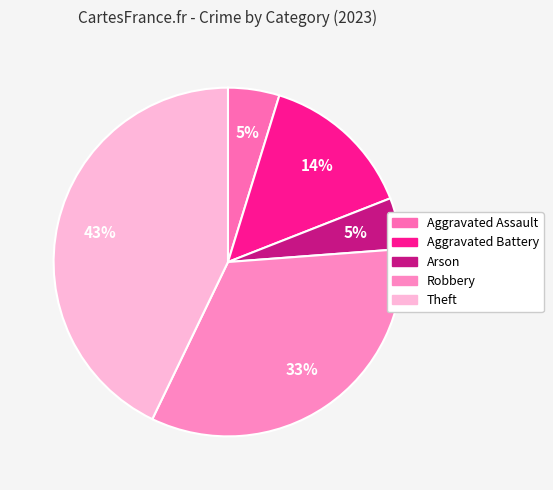

True or false: Theft accounts for 43% of the total.

True